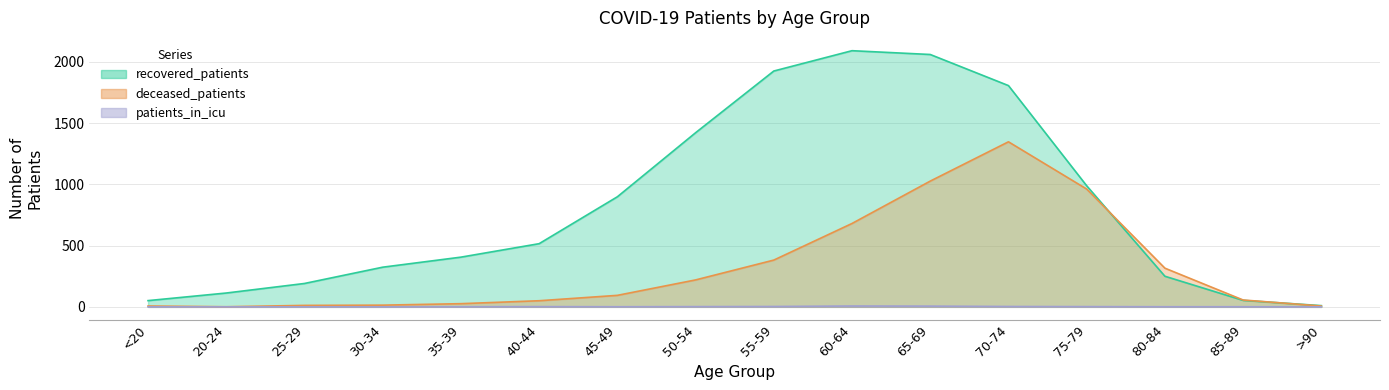

What is the difference between the maximum and second lowest values in the recovered_patients series?

2041